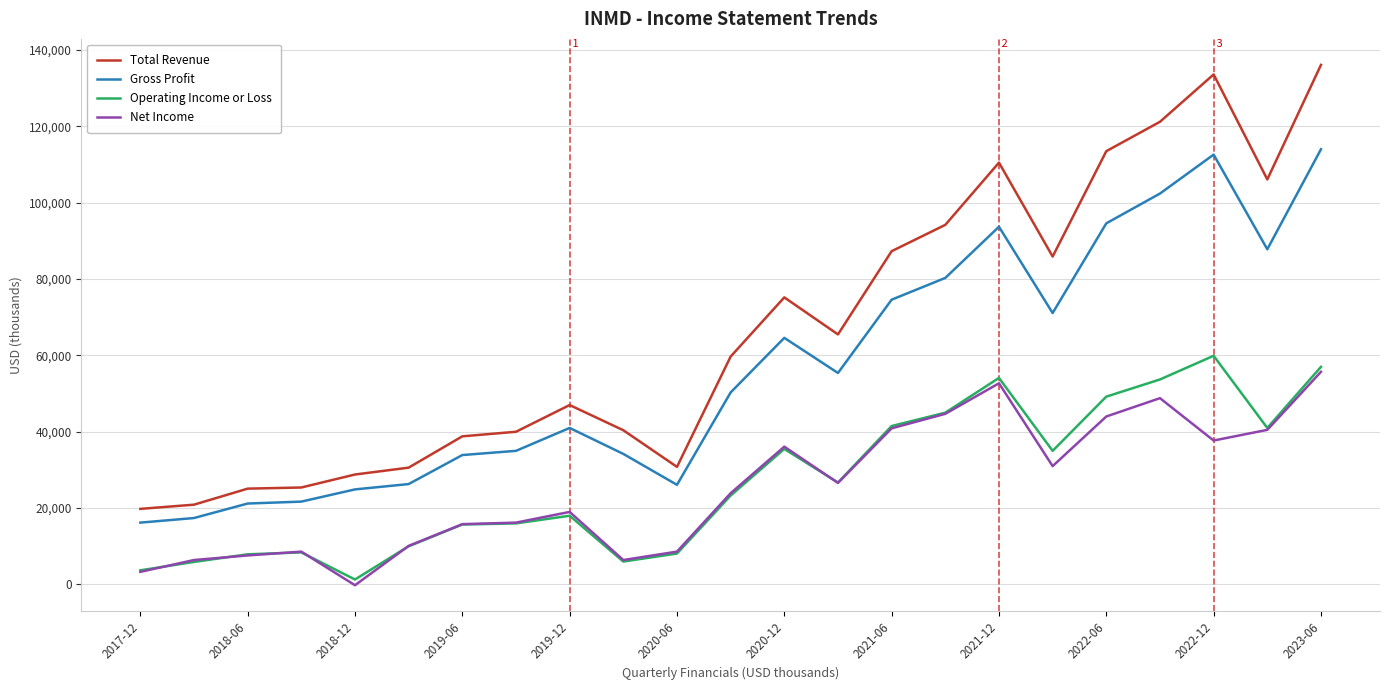

Which series has the widest spread of values?

Total Revenue